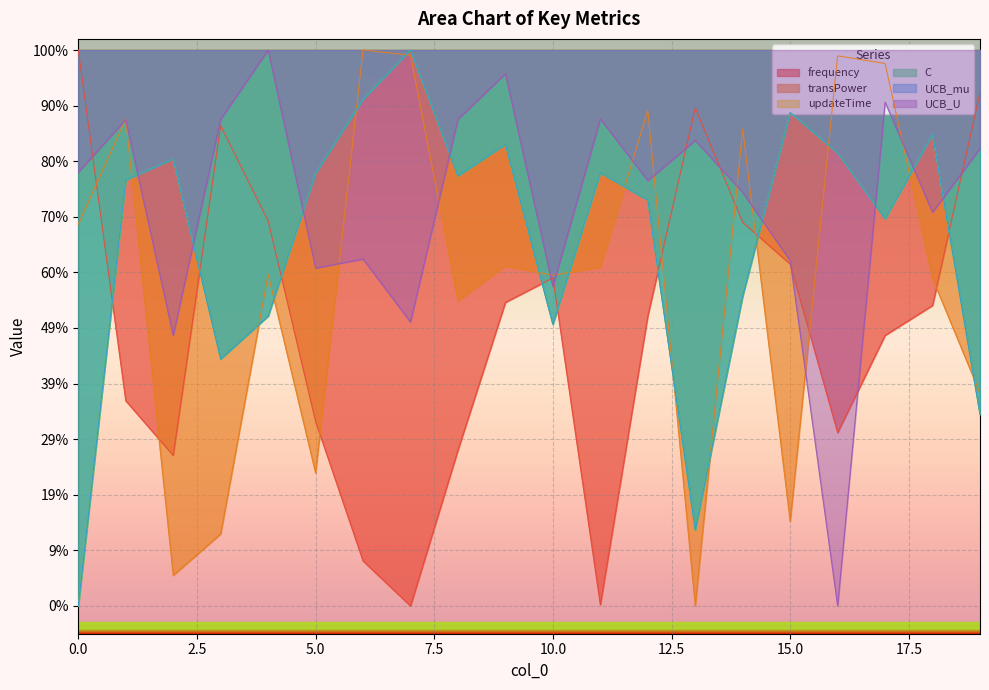

Which series has the largest total across all categories?

frequency